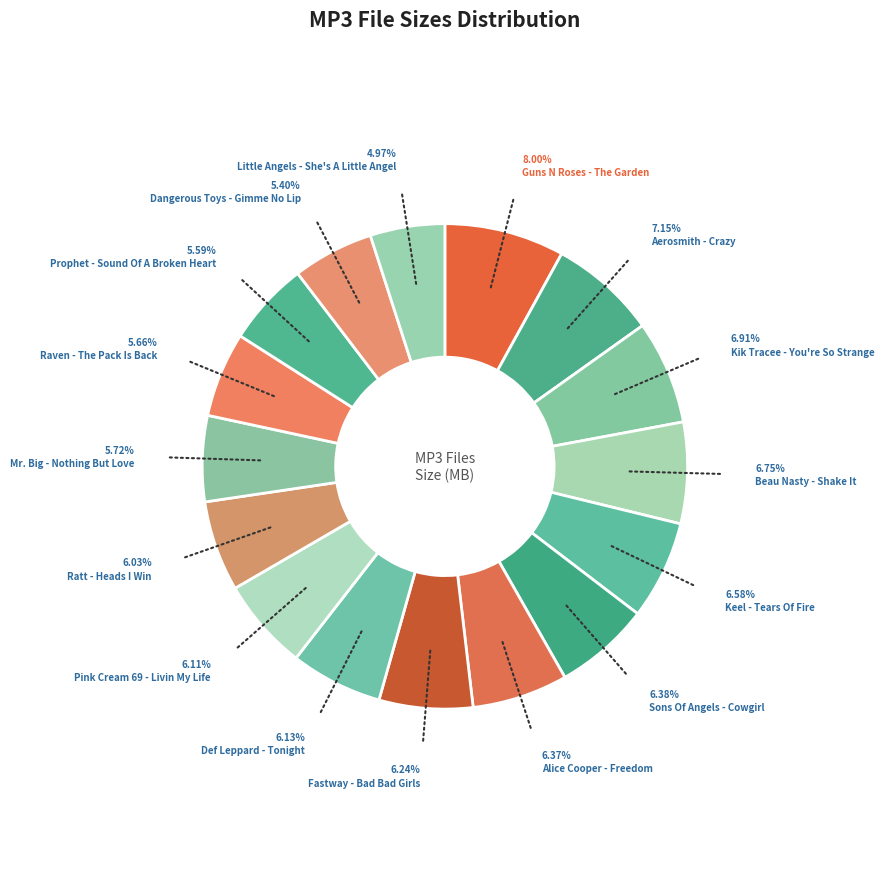

Which slice is the largest?

Guns N Roses - The Garden